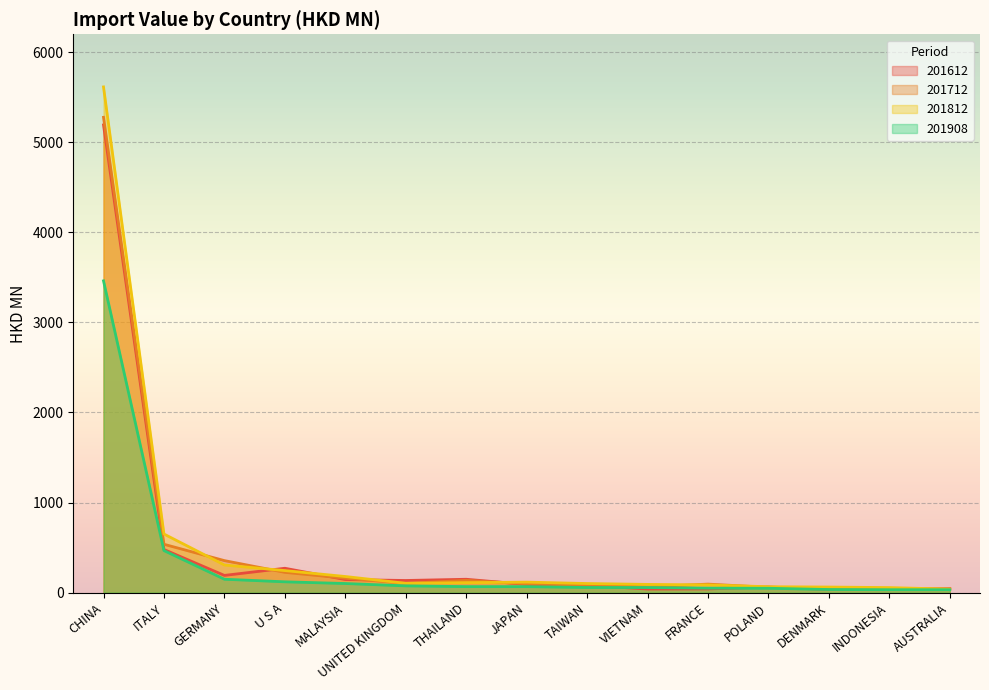

What is the sum of all 201812 values?

7822.4